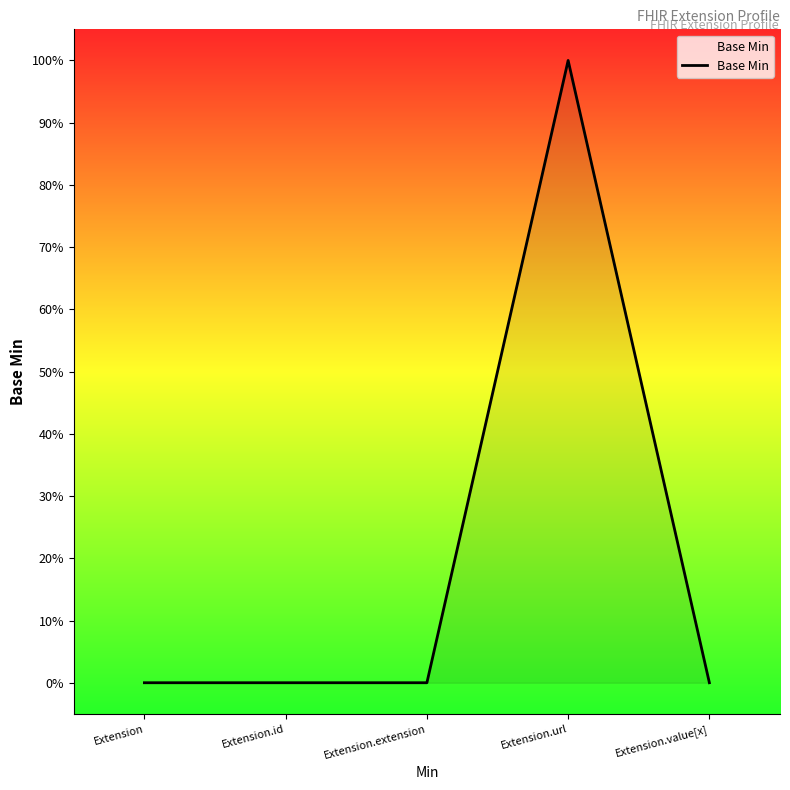

What is the greatest value displayed?

1